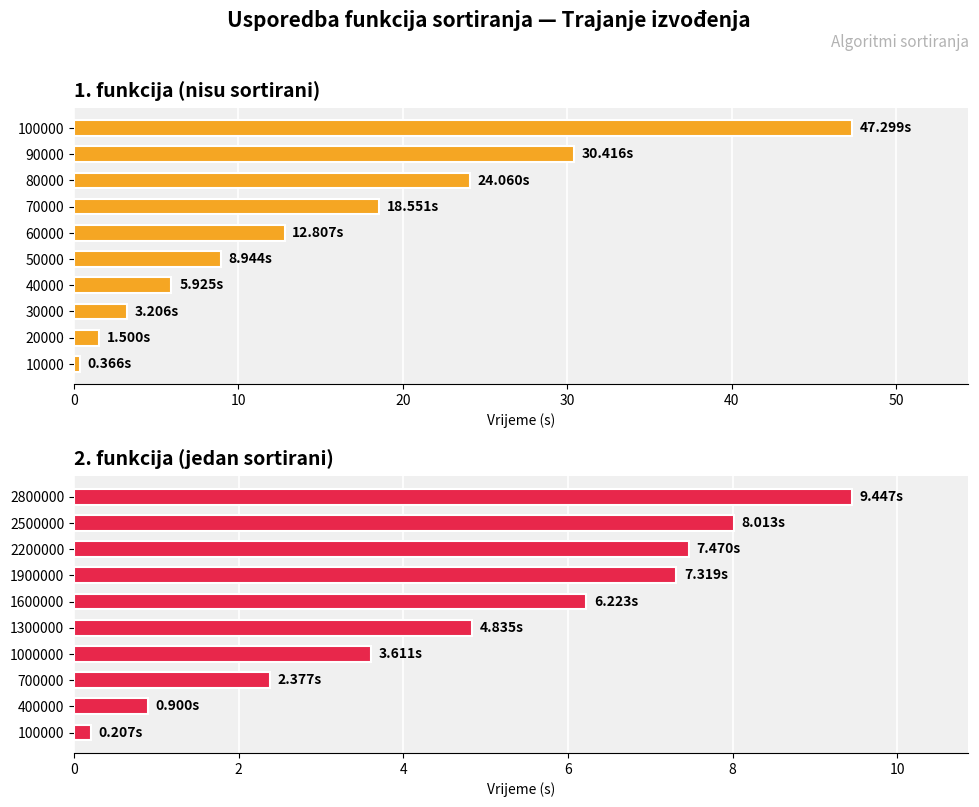

How many data points in 2. funkcija (jedan sortirani) are above 6?

5